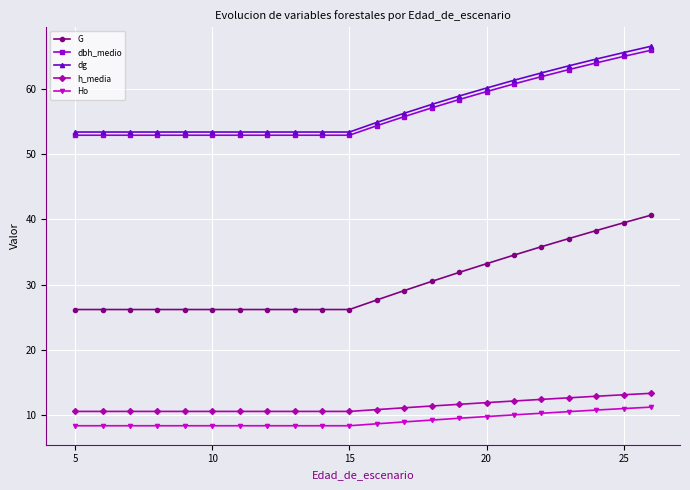

Which series has the widest spread of values?

G